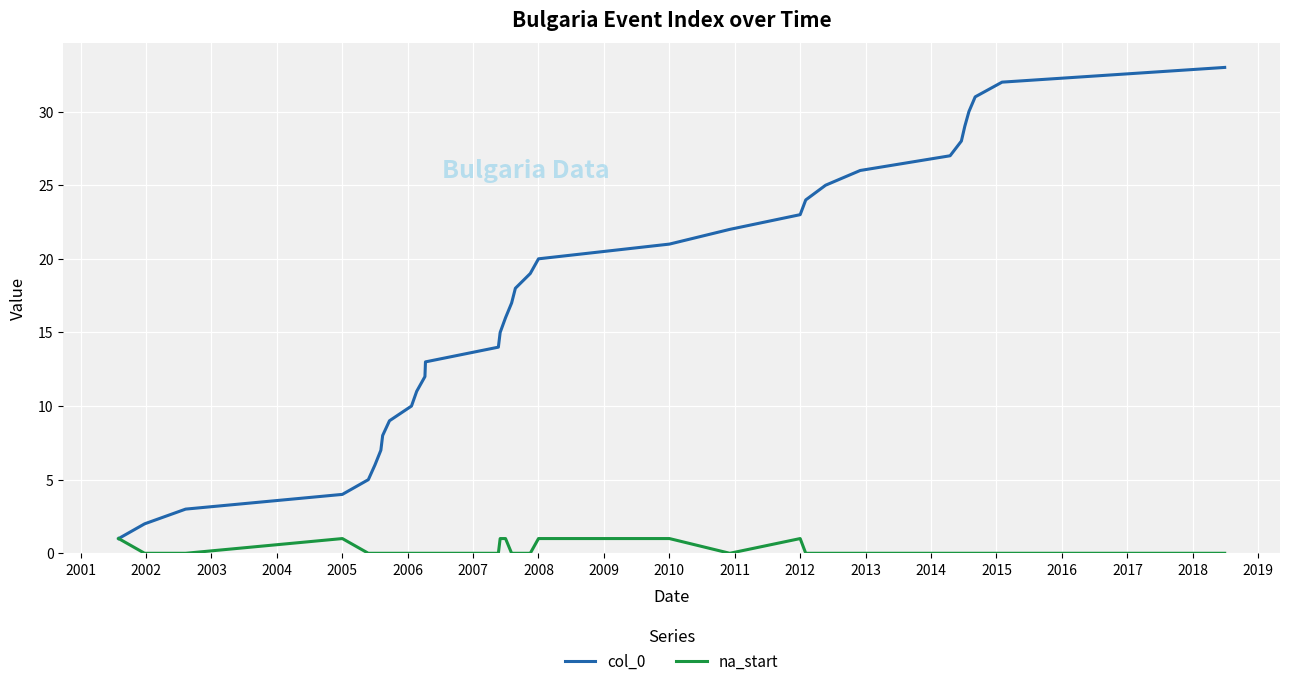

Reading left to right, transcribe all the data shown in this chart.

col_0: 1	2	3	4	5	6	7	8	9	10	11	12	13	14	15	16	17	18	19	20	21	22	23	24	25	26	27	28	29	30	31	32	33
na_start: 1	0	0	1	0	0	0	0	0	0	0	0	0	0	1	1	0	0	0	1	1	0	1	0	0	0	0	0	0	0	0	0	0